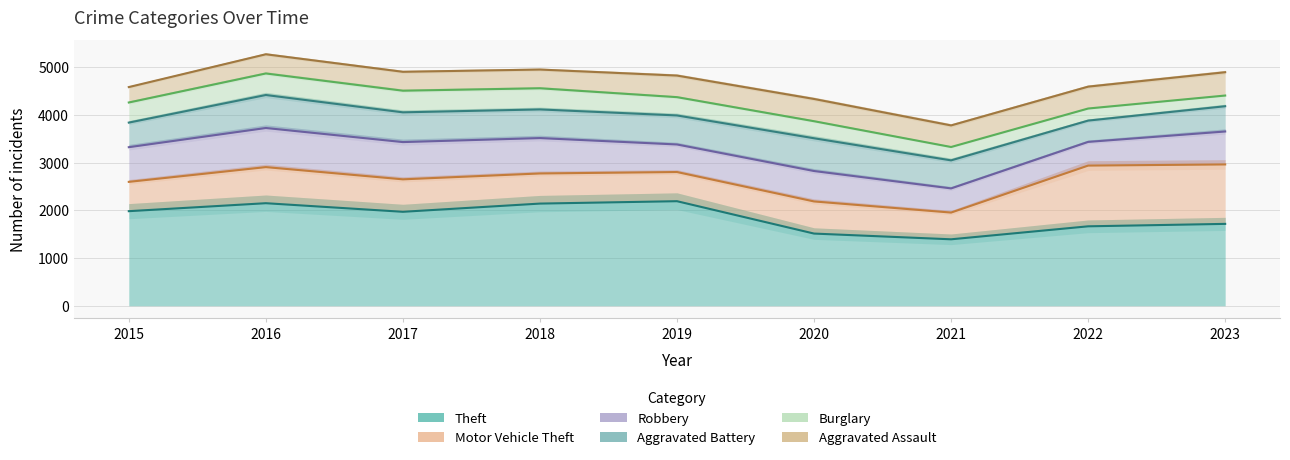

What is the greatest value displayed?

5267